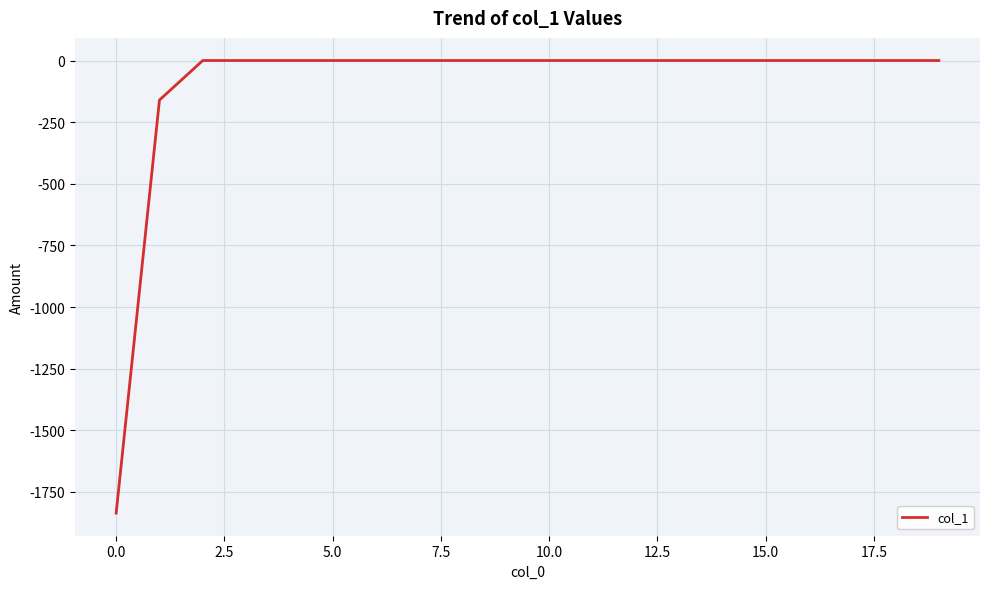

What is the minimum value shown in the chart?

-1835.7